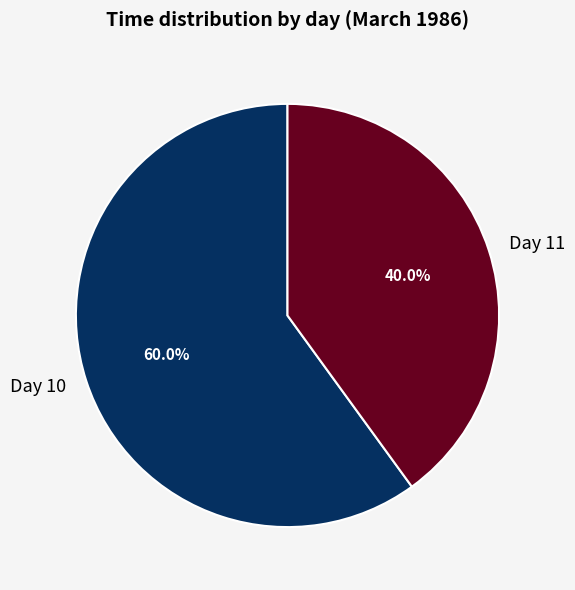

Is there a majority slice in this chart?

Yes